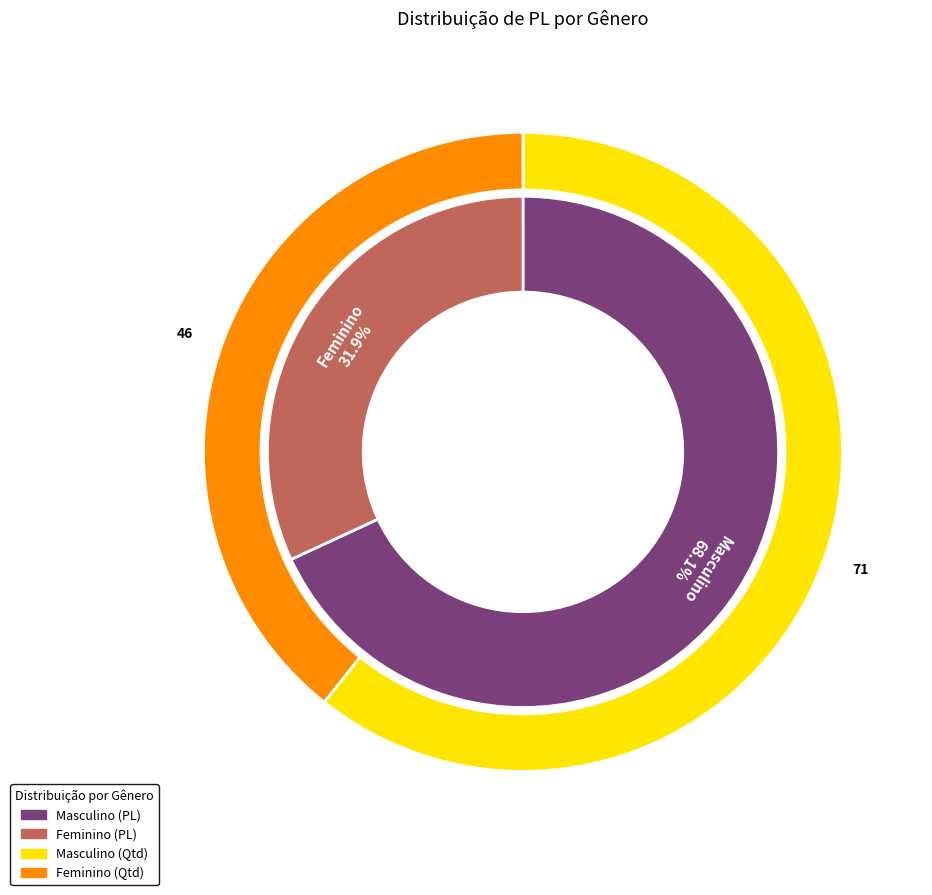

Which slice is the smallest?

Feminino